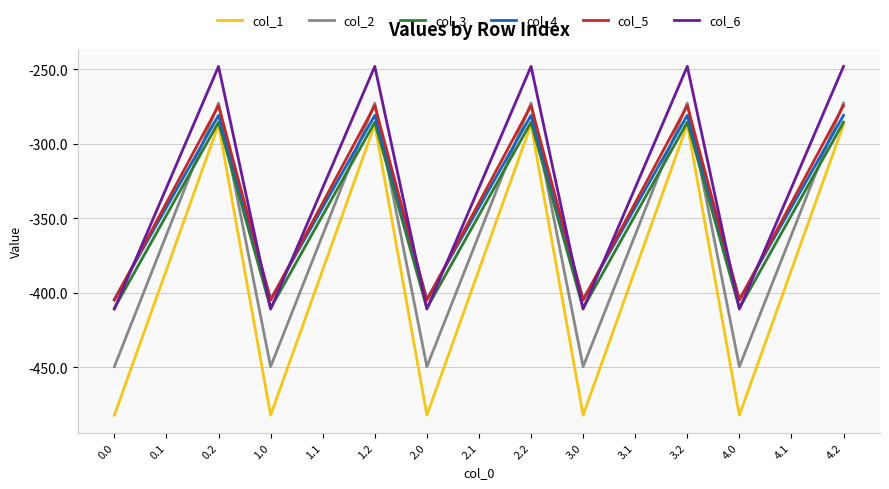

Which series has the widest spread of values?

col_1